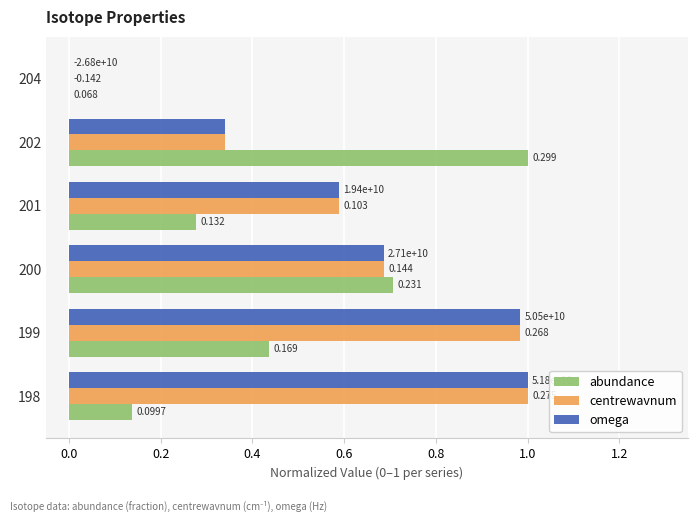

How many positive values does the omega series have?

5